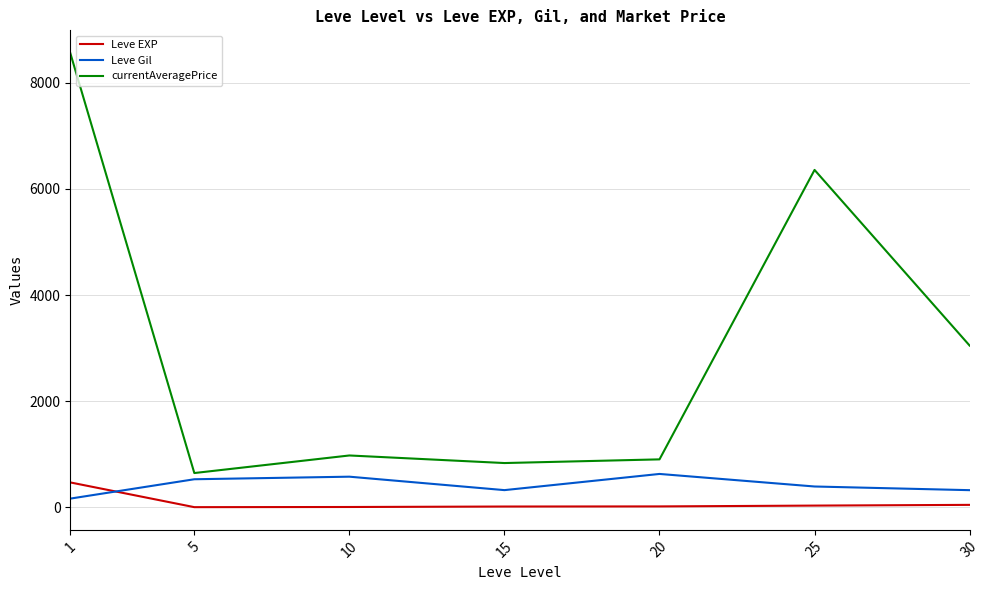

True or false: Leve Gil and currentAveragePrice intersect in this chart.

False